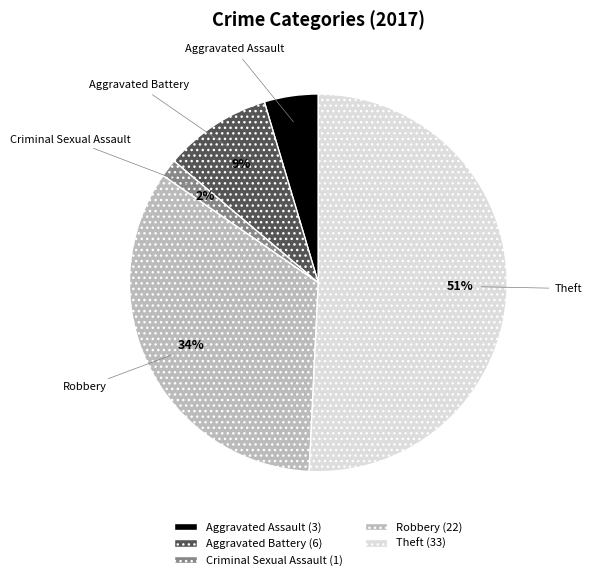

To the nearest percent, what percentage of the pie is Aggravated Battery?

9%